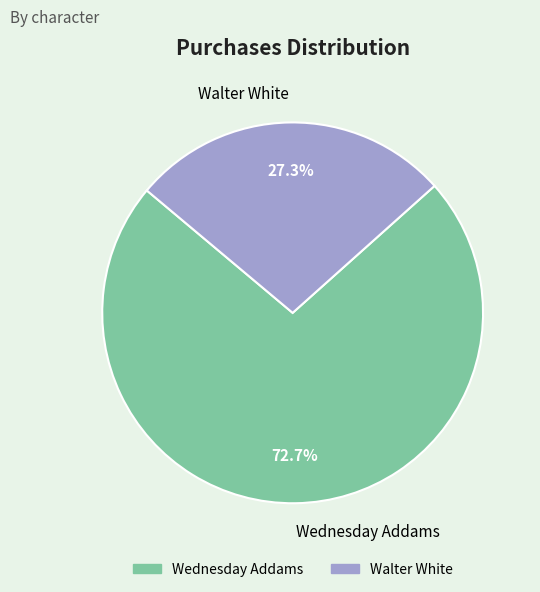

Which slice is the smallest?

Walter White